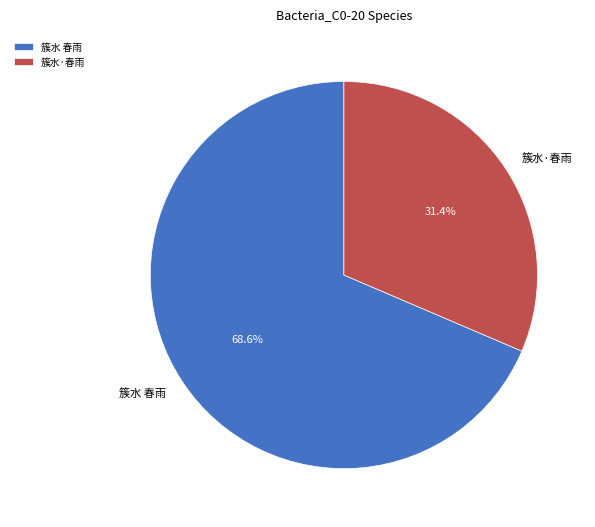

Rank the categories by value from lowest to highest.

簇水·春雨, 簇水 春雨